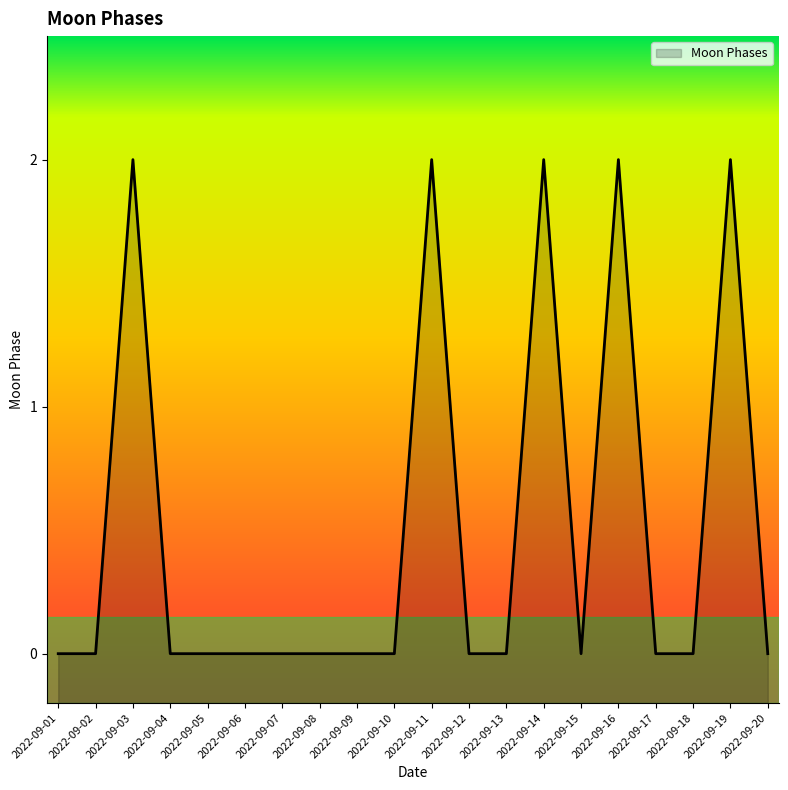

At which category does the data reach its first local valley?

2022-09-15